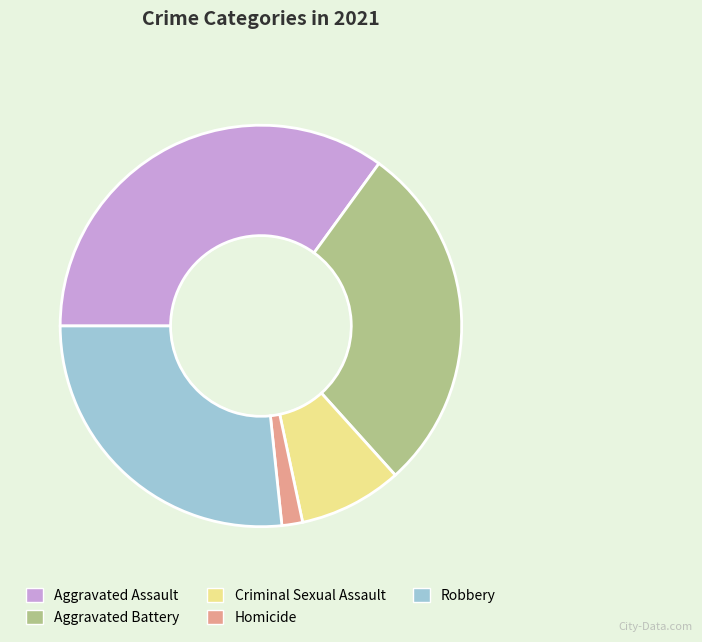

Count the number of slices in the pie.

5